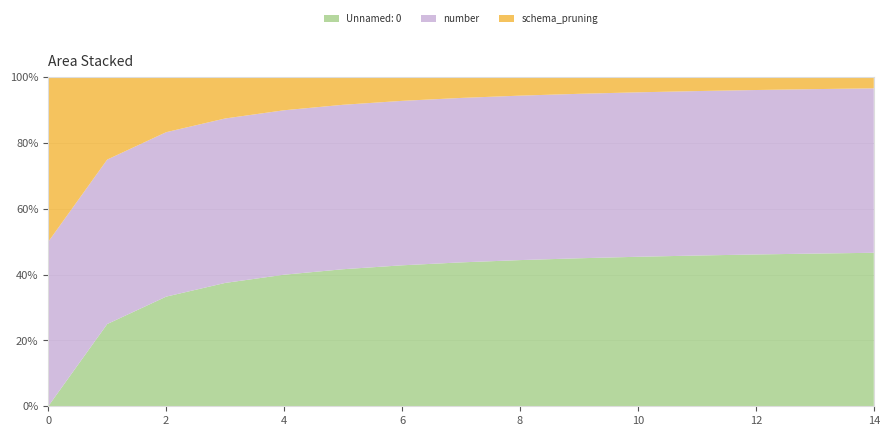

Reading left to right, what are all the values shown in this chart?

Unnamed: 0: 0=0	1=1	2=2	3=3	4=4	5=5	6=6	7=7	8=8	9=9	10=10	11=11	12=12	13=13	14=14
number: 0=1	1=2	2=3	3=4	4=5	5=6	6=7	7=8	8=9	9=10	10=11	11=12	12=13	13=14	14=15
schema_pruning: 0=1	1=1	2=1	3=1	4=1	5=1	6=1	7=1	8=1	9=1	10=1	11=1	12=1	13=1	14=1